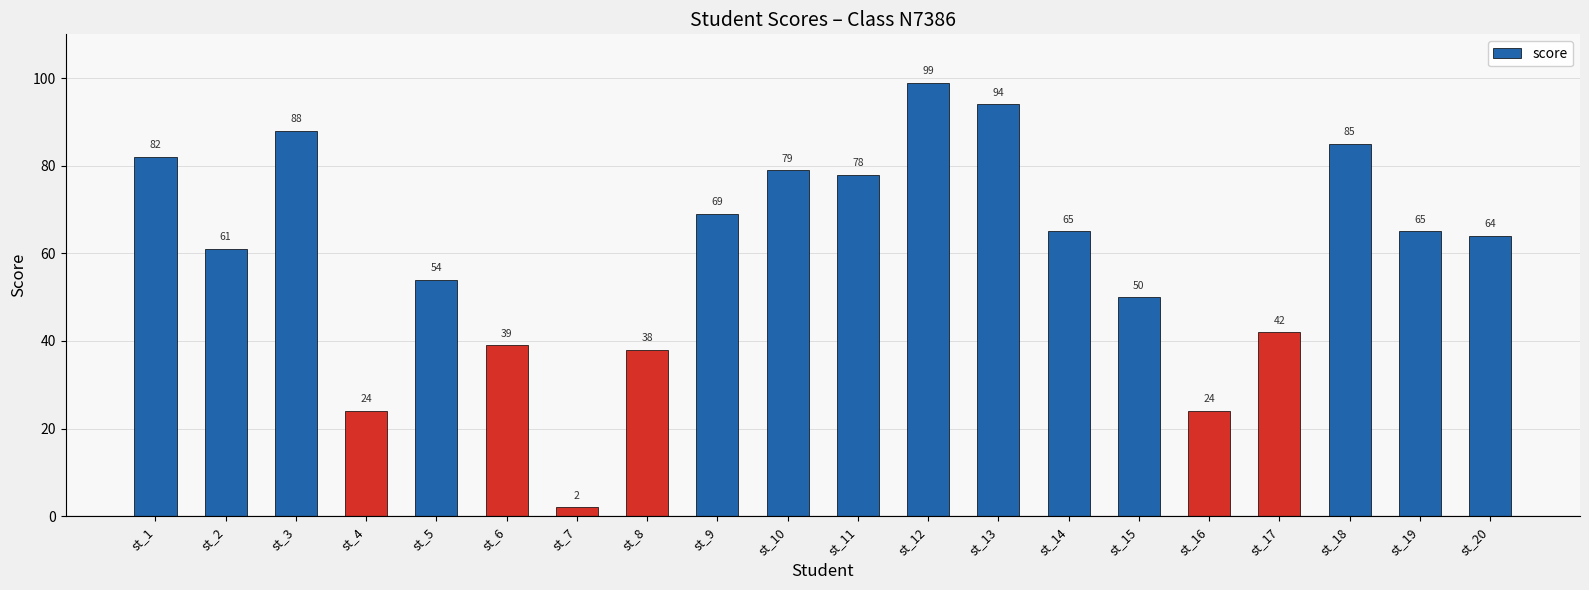

What is the ratio of the value at st_20 to the value at st_17?

1.5